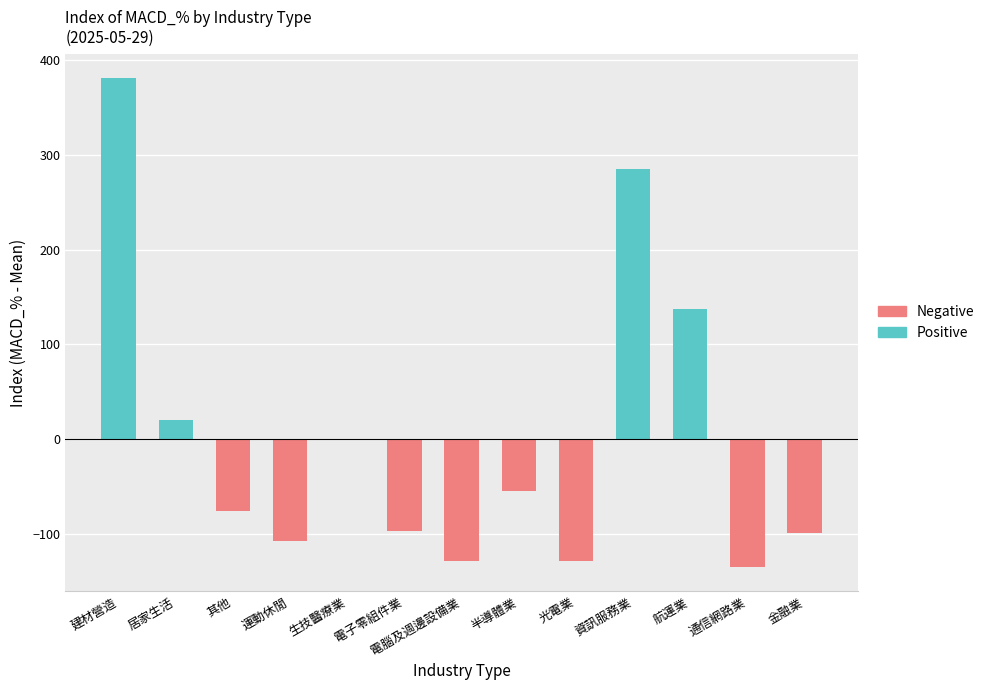

Rank the series at 運動休閒 from highest to lowest value.

Positive, Negative